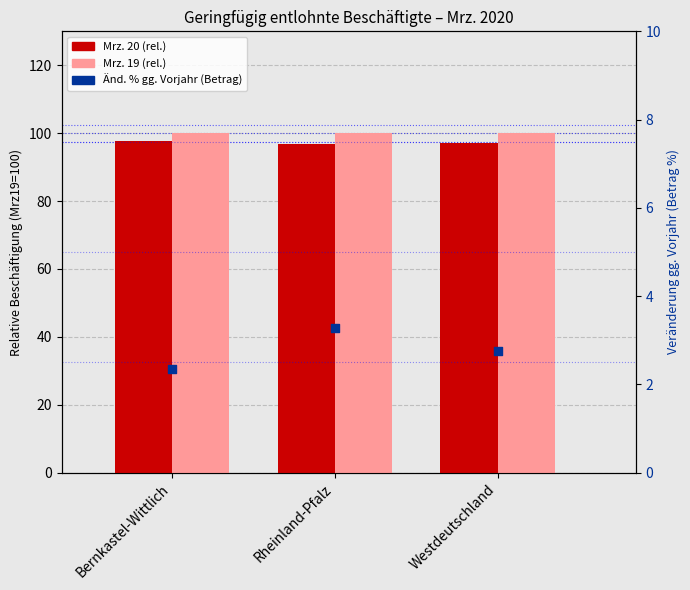

At how many categories does at least one series exceed 10?

3